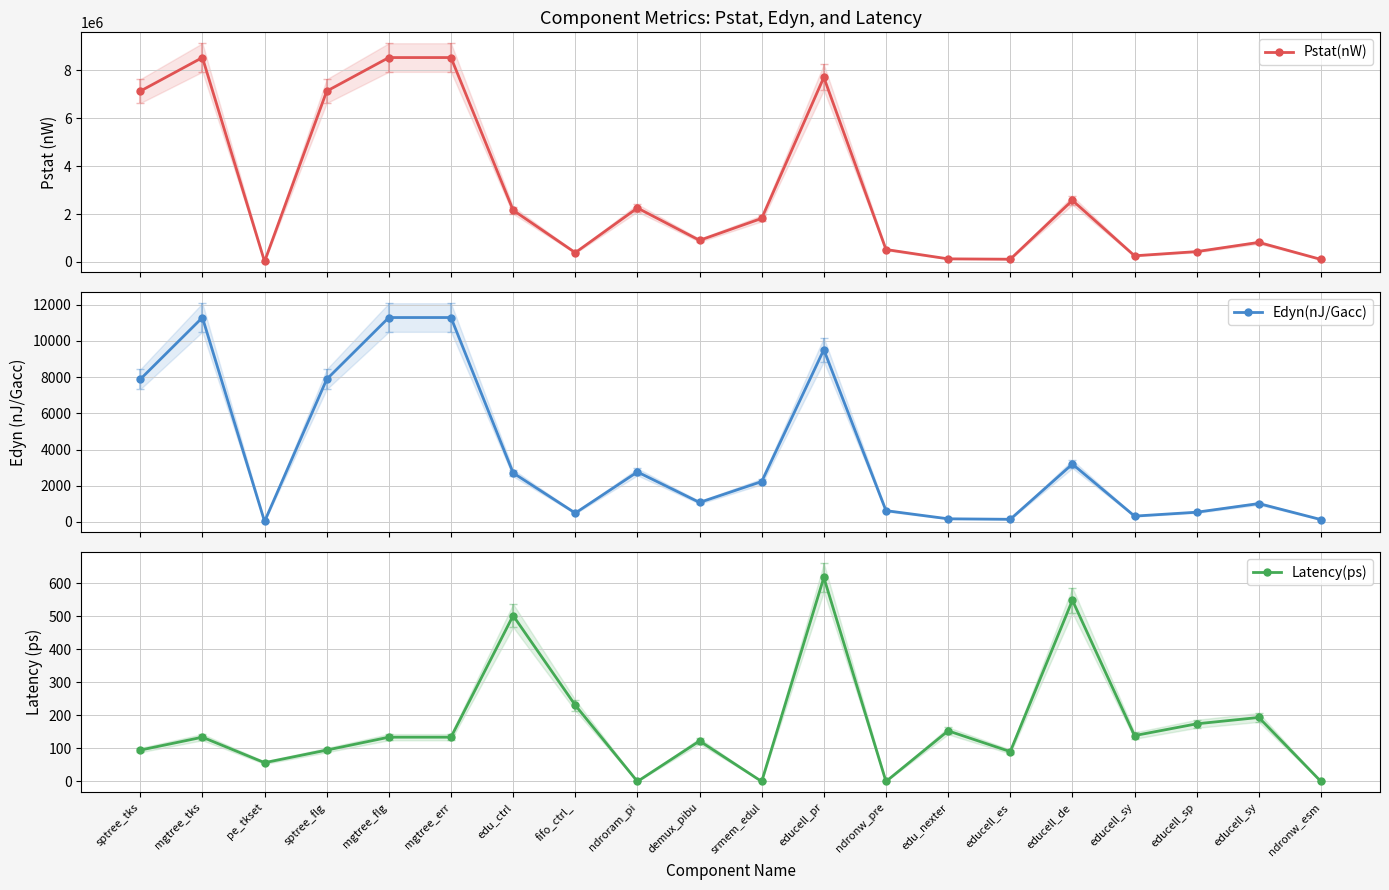

Does the chart have visible grid lines?

Yes